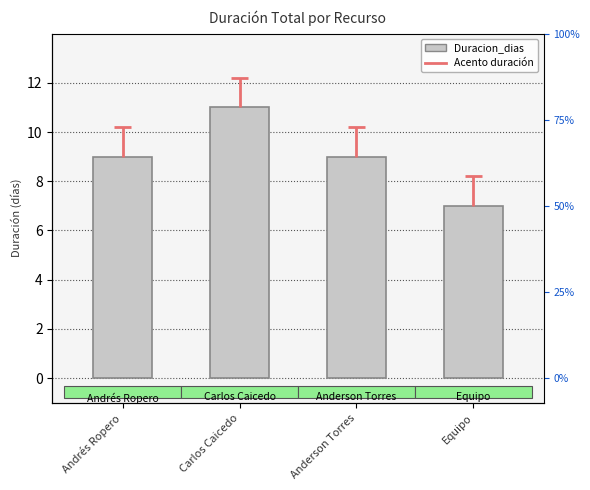

At which category does the chart reach its peak across all series?

Carlos Caicedo